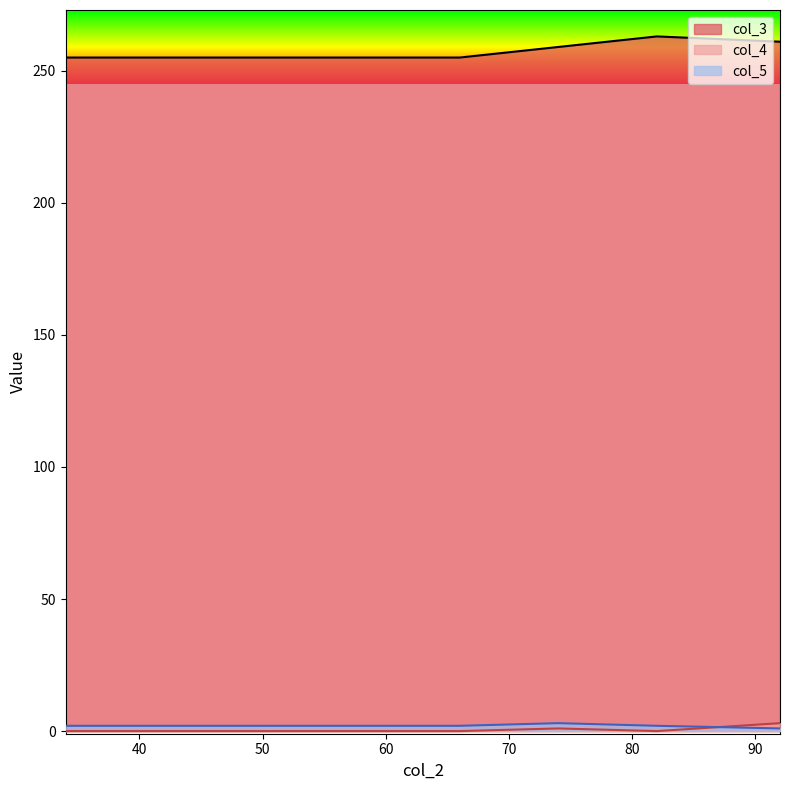

List the series in order of their peak value, highest first.

col_3, col_4, col_5